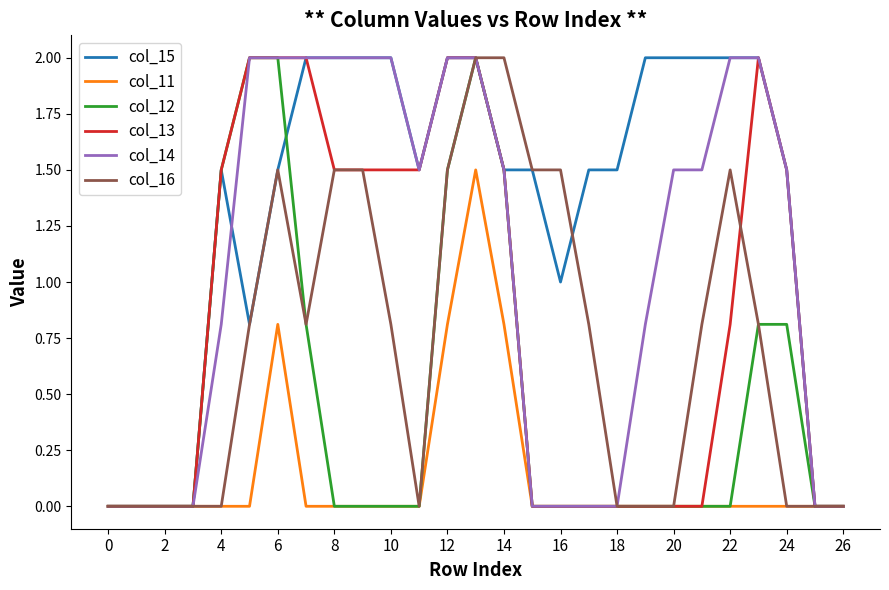

Does the chart have visible grid lines?

No